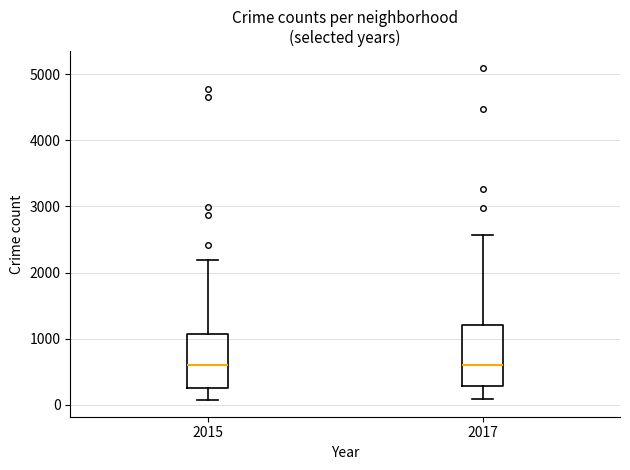

Where is the lower edge of the box at x = 2015 on the y-axis? The values are not printed on the chart, so give them approximately, as read against the axis.

300